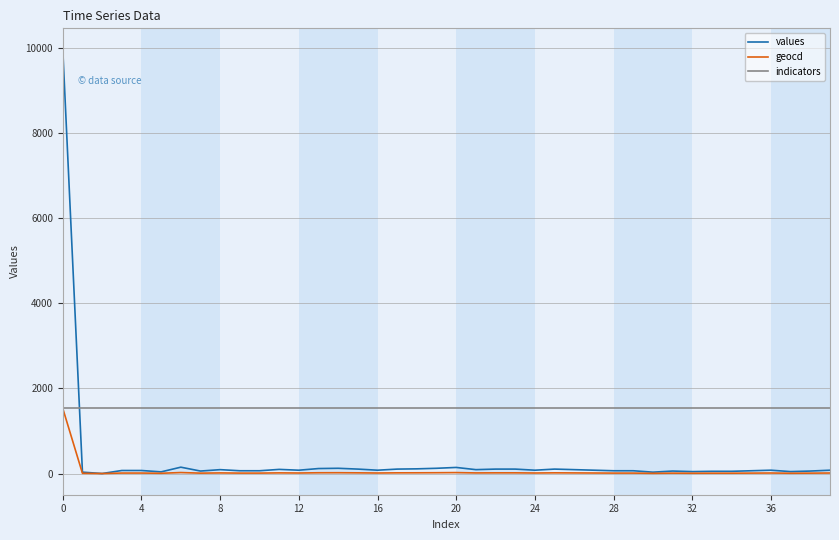

Which series has the largest range (max minus min)?

values